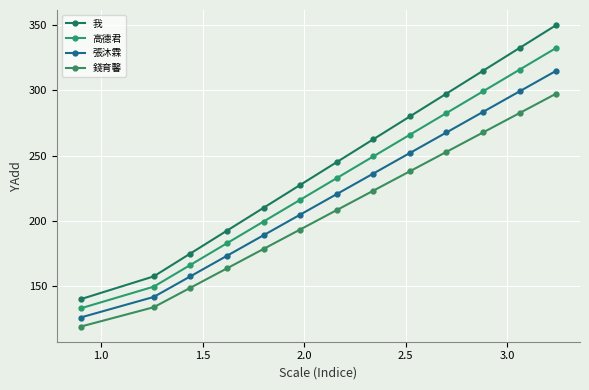

How many values in the 張沐霖 series exceed 220?

7